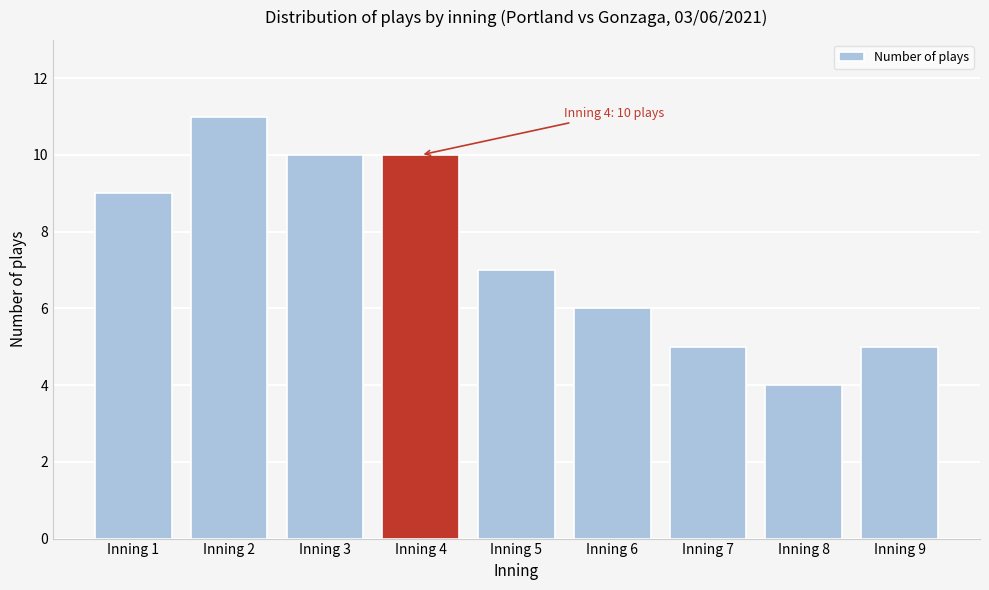

Reading left to right, what are all the values shown in this chart?

9	11	10	10	7	6	5	4	5